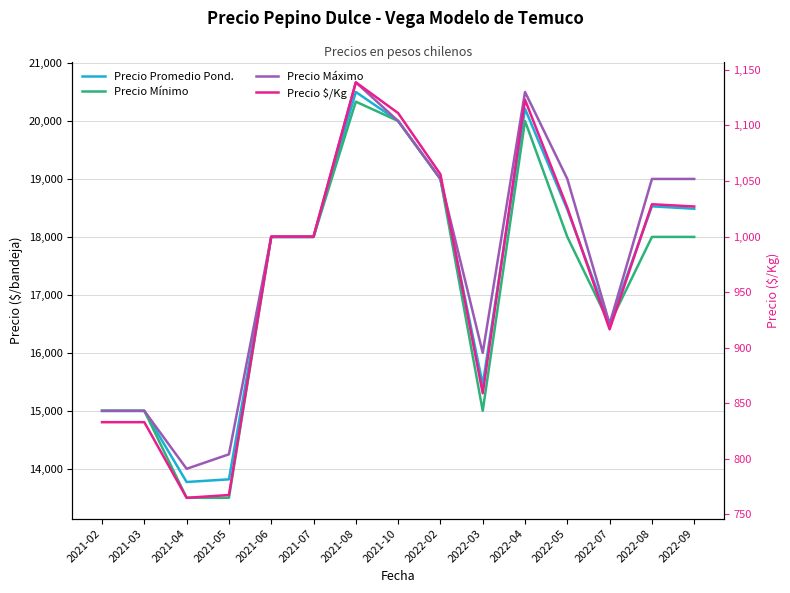

Reading left to right, extract all data points from this chart.

Precio Promedio Pond.: 2021-02=15000.0	2021-03=15000.0	2021-04=13772.5	2021-05=13818.5	2021-06=18000.0	2021-07=18000.0	2021-08=20500.0	2021-10=20000.0	2022-02=19000.0	2022-03=15458.0	2022-04=20208.5	2022-05=18471.0	2022-07=16500.0	2022-08=18527.5	2022-09=18486.0
Precio Mínimo: 2021-02=15000.0	2021-03=15000.0	2021-04=13500.0	2021-05=13500.0	2021-06=18000.0	2021-07=18000.0	2021-08=20333.3	2021-10=20000.0	2022-02=19000.0	2022-03=15000.0	2022-04=20000.0	2022-05=18000.0	2022-07=16500.0	2022-08=18000.0	2022-09=18000.0
Precio Máximo: 2021-02=15000.0	2021-03=15000.0	2021-04=14000.0	2021-05=14250.0	2021-06=18000.0	2021-07=18000.0	2021-08=20666.7	2021-10=20000.0	2022-02=19000.0	2022-03=16000.0	2022-04=20500.0	2022-05=19000.0	2022-07=16500.0	2022-08=19000.0	2022-09=19000.0
Precio $/Kg: 2021-02=833.0	2021-03=833.0	2021-04=765.0	2021-05=767.5	2021-06=1000.0	2021-07=1000.0	2021-08=1138.7	2021-10=1111.0	2022-02=1056.0	2022-03=859.0	2022-04=1123.0	2022-05=1026.0	2022-07=916.5	2022-08=1029.0	2022-09=1027.0